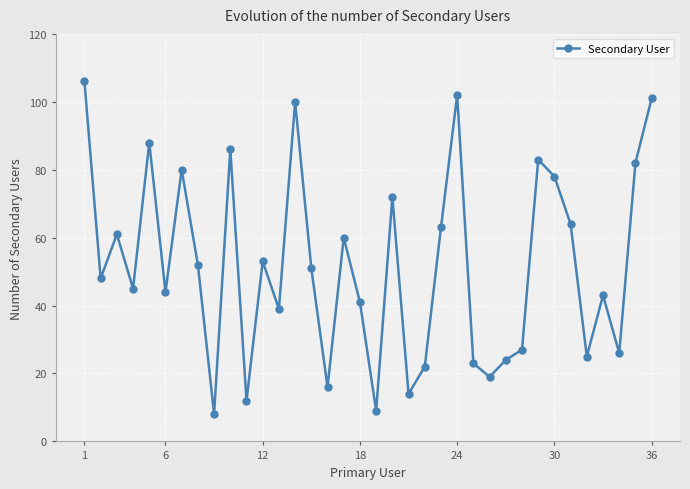

True or false: there are more than 2 points higher than both neighbors.

True